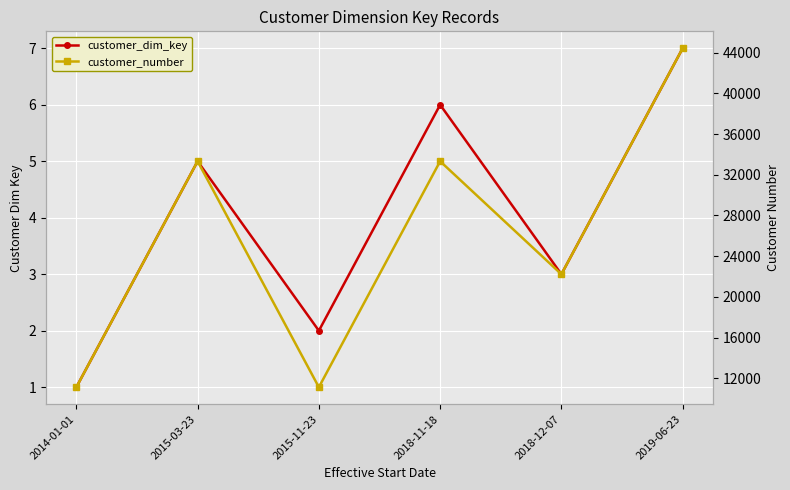

Count the customer_dim_key values in the range 2 to 6.

4